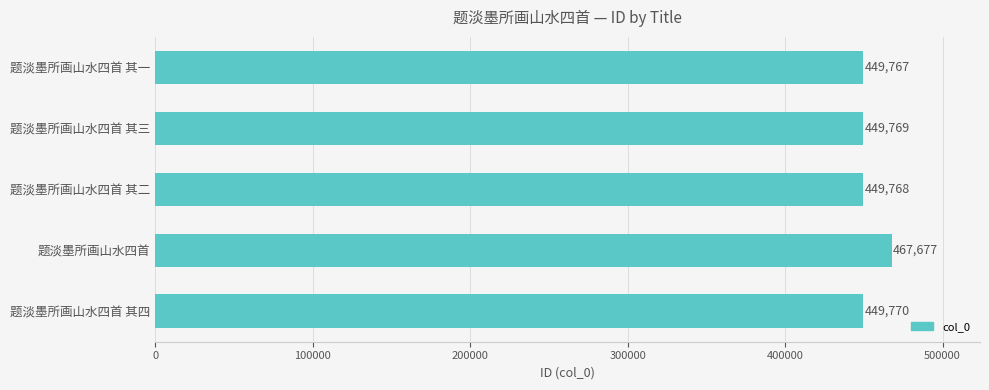

List the labels in order of value, largest first.

题淡墨所画山水四首, 题淡墨所画山水四首 其四, 题淡墨所画山水四首 其三, 题淡墨所画山水四首 其二, 题淡墨所画山水四首 其一